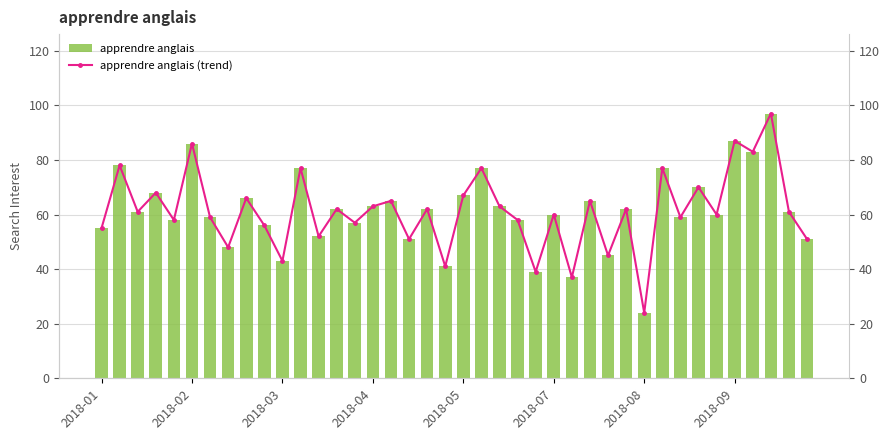

Which category has the lowest value in the apprendre anglais series?

2018-08